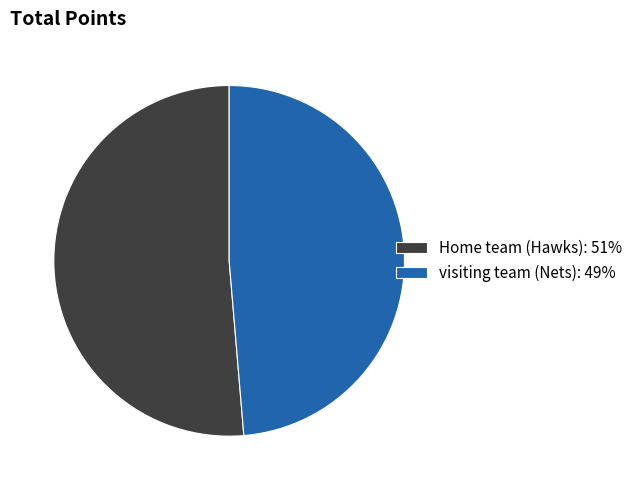

Does visiting team account for over 50% of the chart?

No